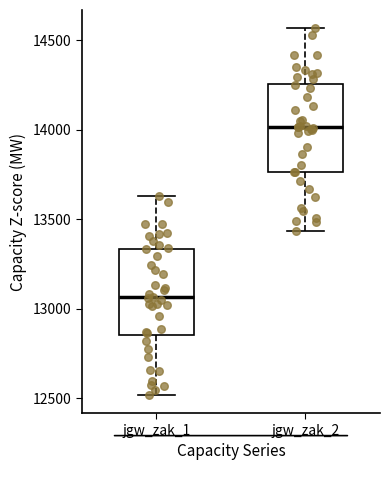

Reading left to right, read every box against the y-axis: the position of its median line, the range the box covers, and the ends of its whiskers. The values are not printed on the chart, so give them approximately, as read against the axis.

jgw_zak_1: median 13050, box 12850 to 13350, whiskers 12500 to 13650
jgw_zak_2: median 14000, box 13750 to 14250, whiskers 13450 to 14550